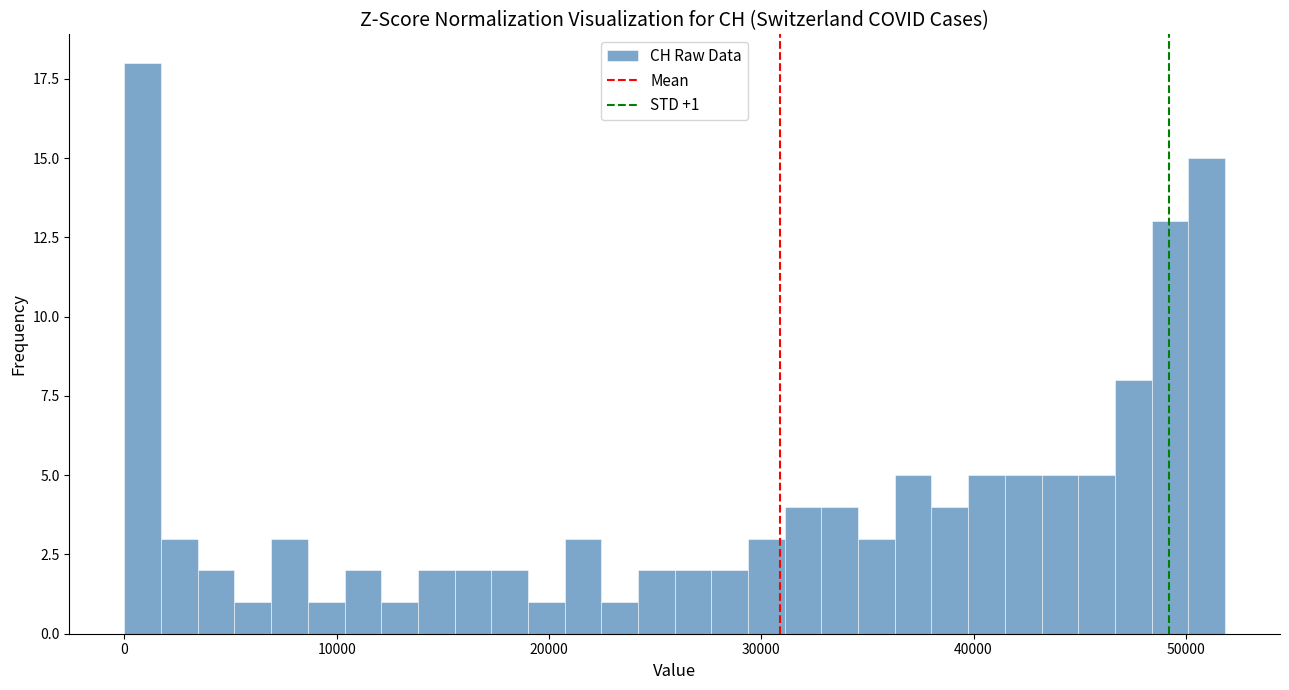

Around what value on the x-axis is the tallest bar? Give the approximate position of its centre, as read against the axis.

1000